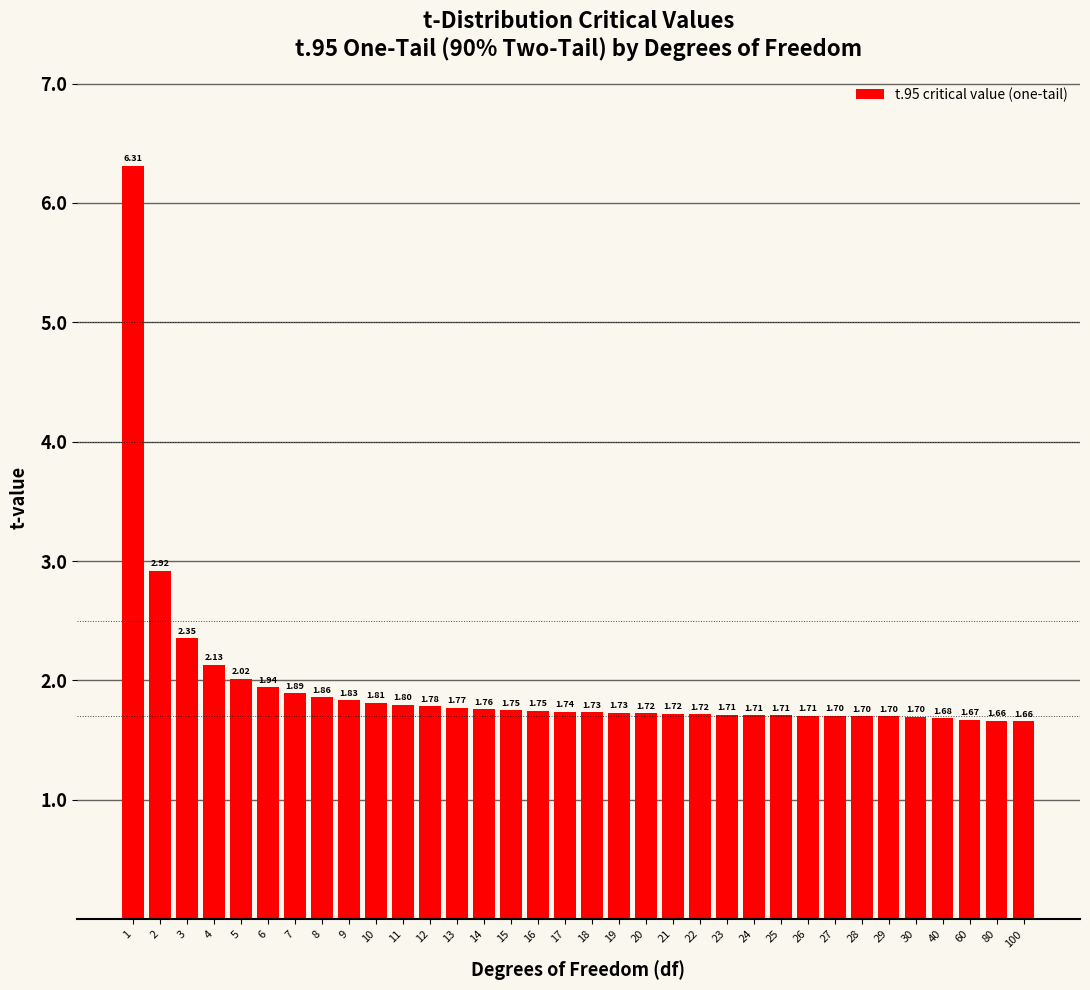

Which has a higher value, 3 or 40?

3